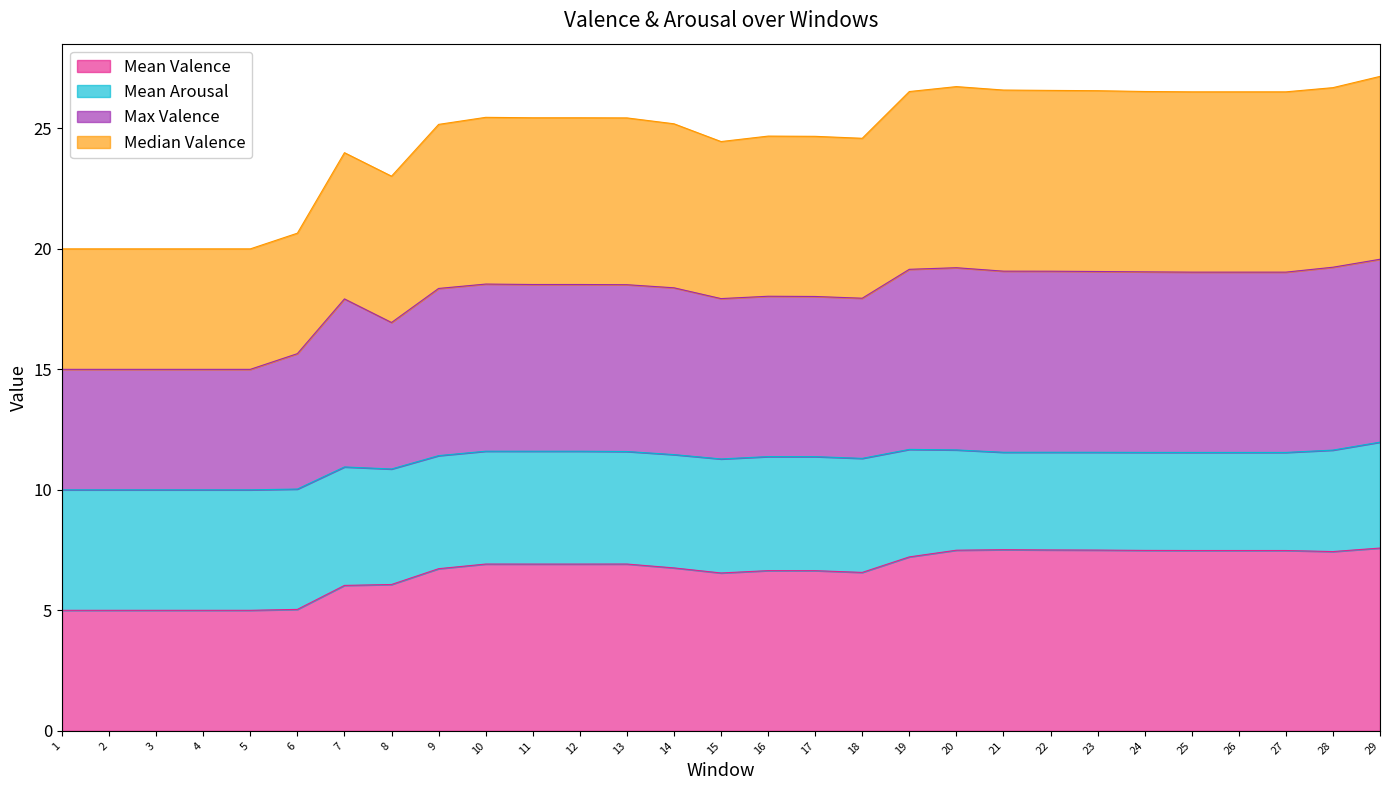

Where does the Max Valence series first go above 18?

9